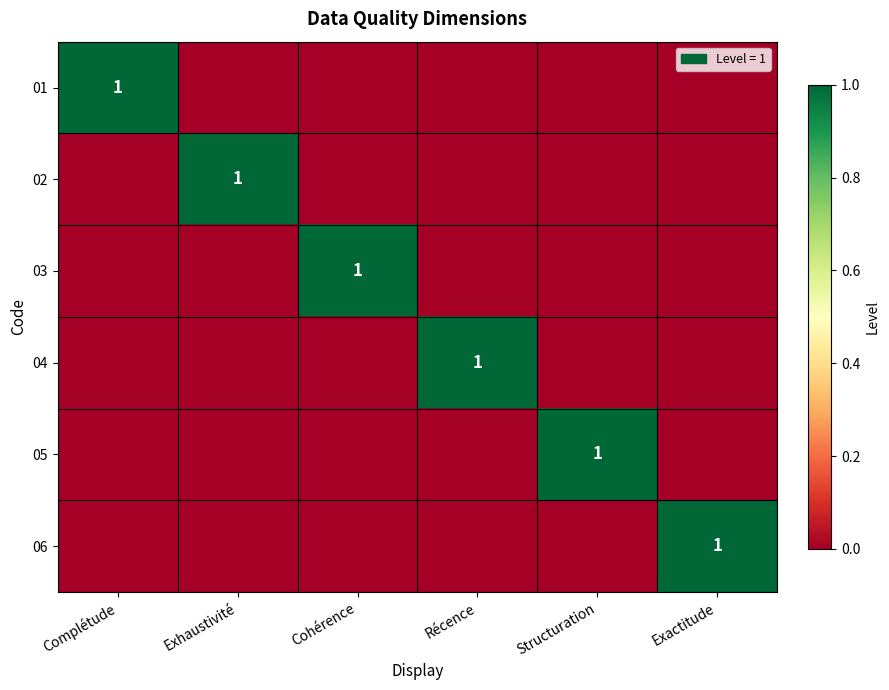

What is the maximum value for 05?

1